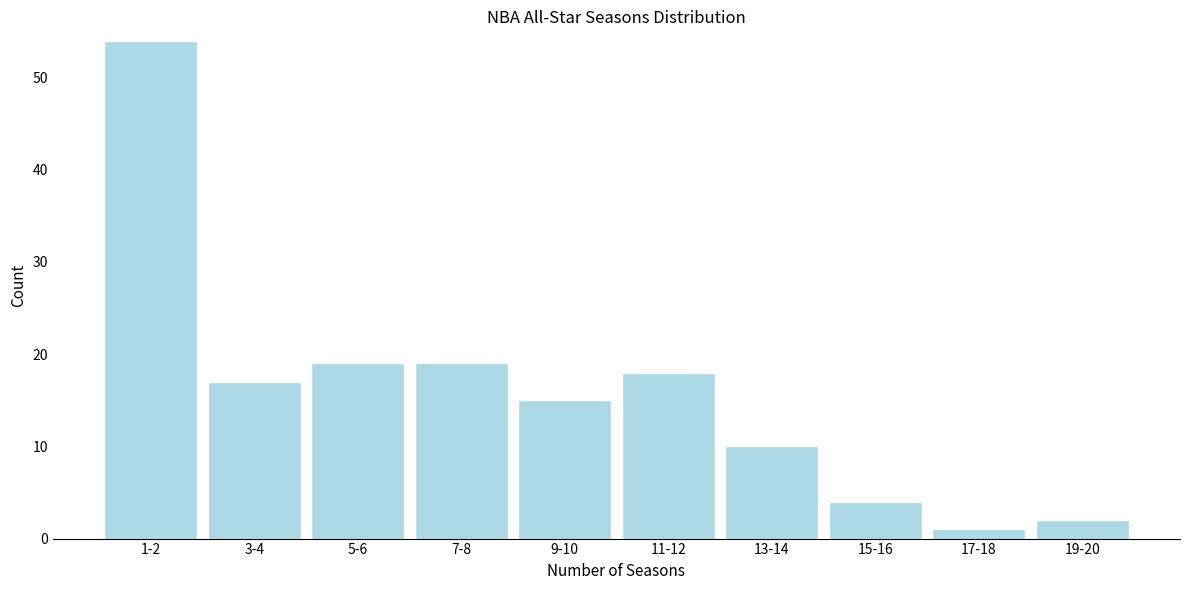

Reading left to right, list all the values displayed in this chart.

54	17	19	19	15	18	10	4	1	2